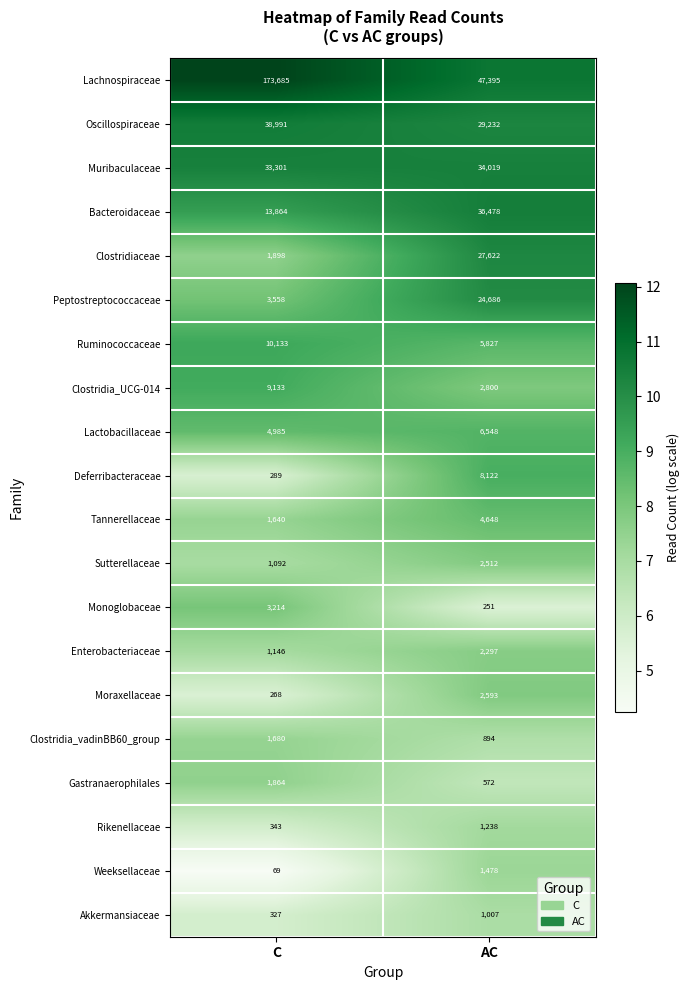

What is the average value of the Tannerellaceae series?

3144